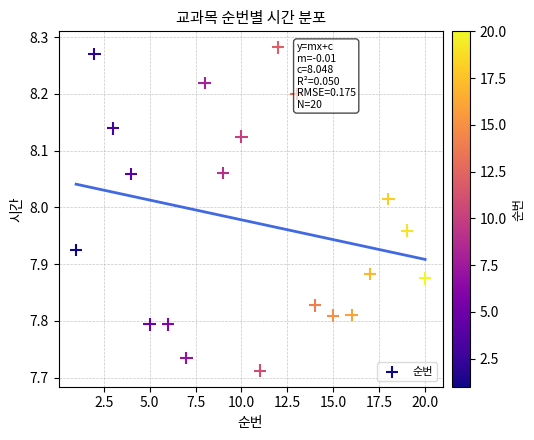

What is the range of X values (max minus min)?

19.0